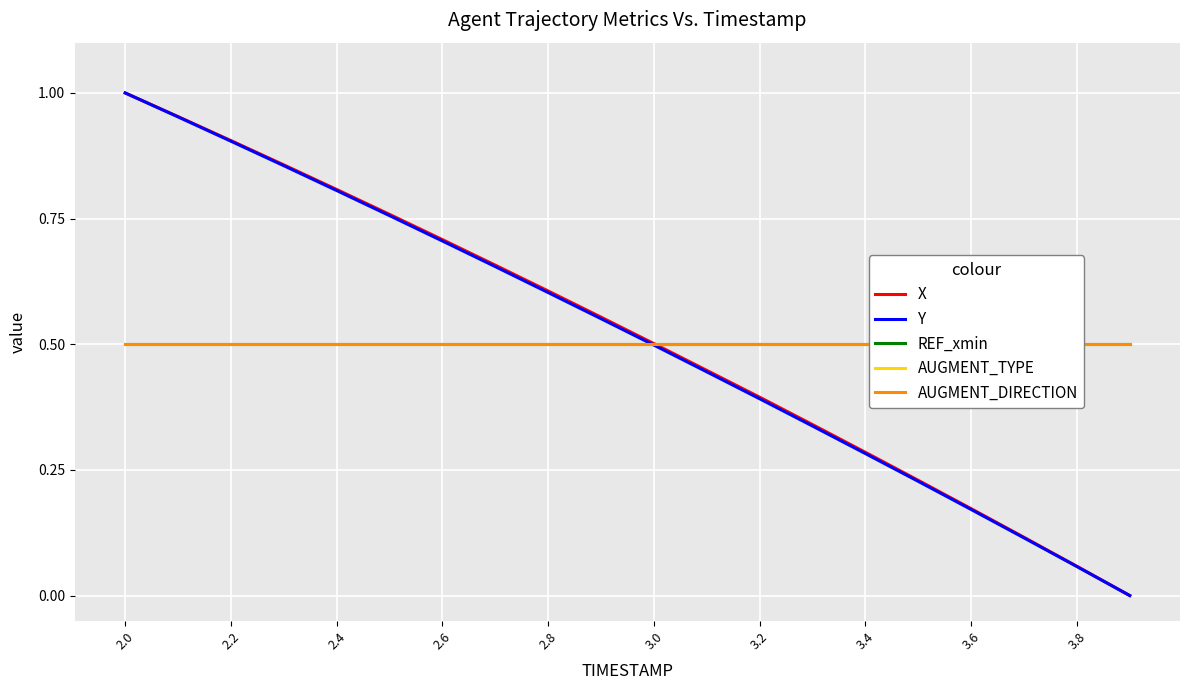

True or false: Y has more than 1 interior local peaks.

False